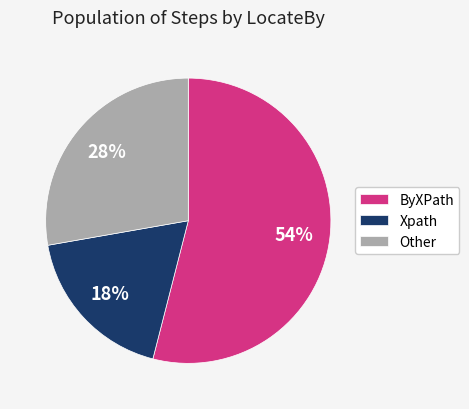

To the nearest percent, what is the combined percentage of ByXPath and Other?

82%